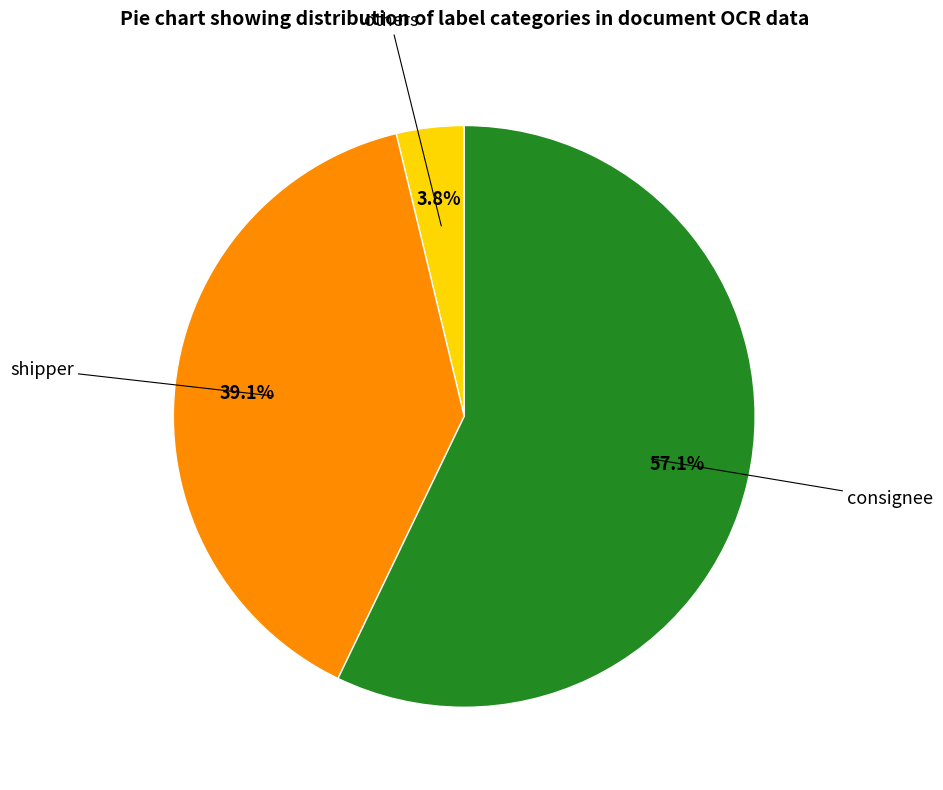

How many segments does this pie chart have?

3